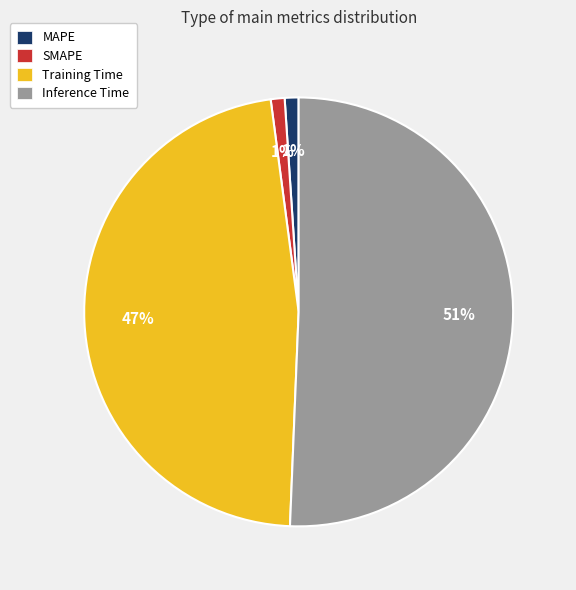

How many segments does this pie chart have?

4